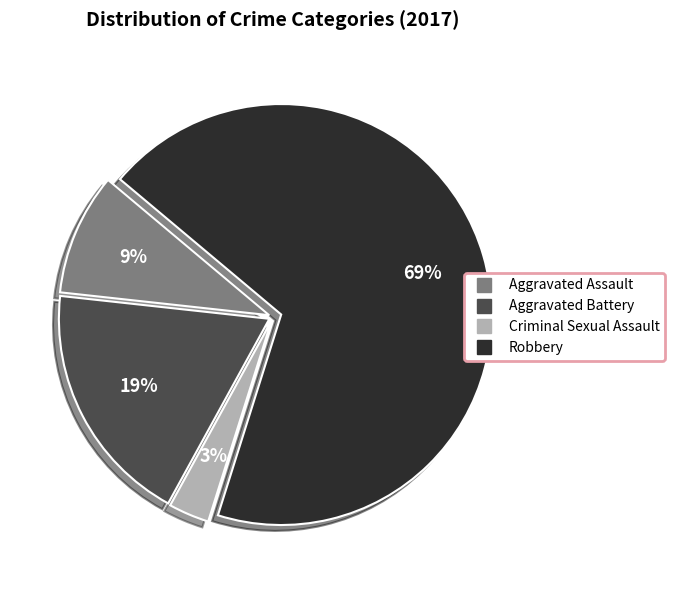

Count the number of slices in the pie.

4